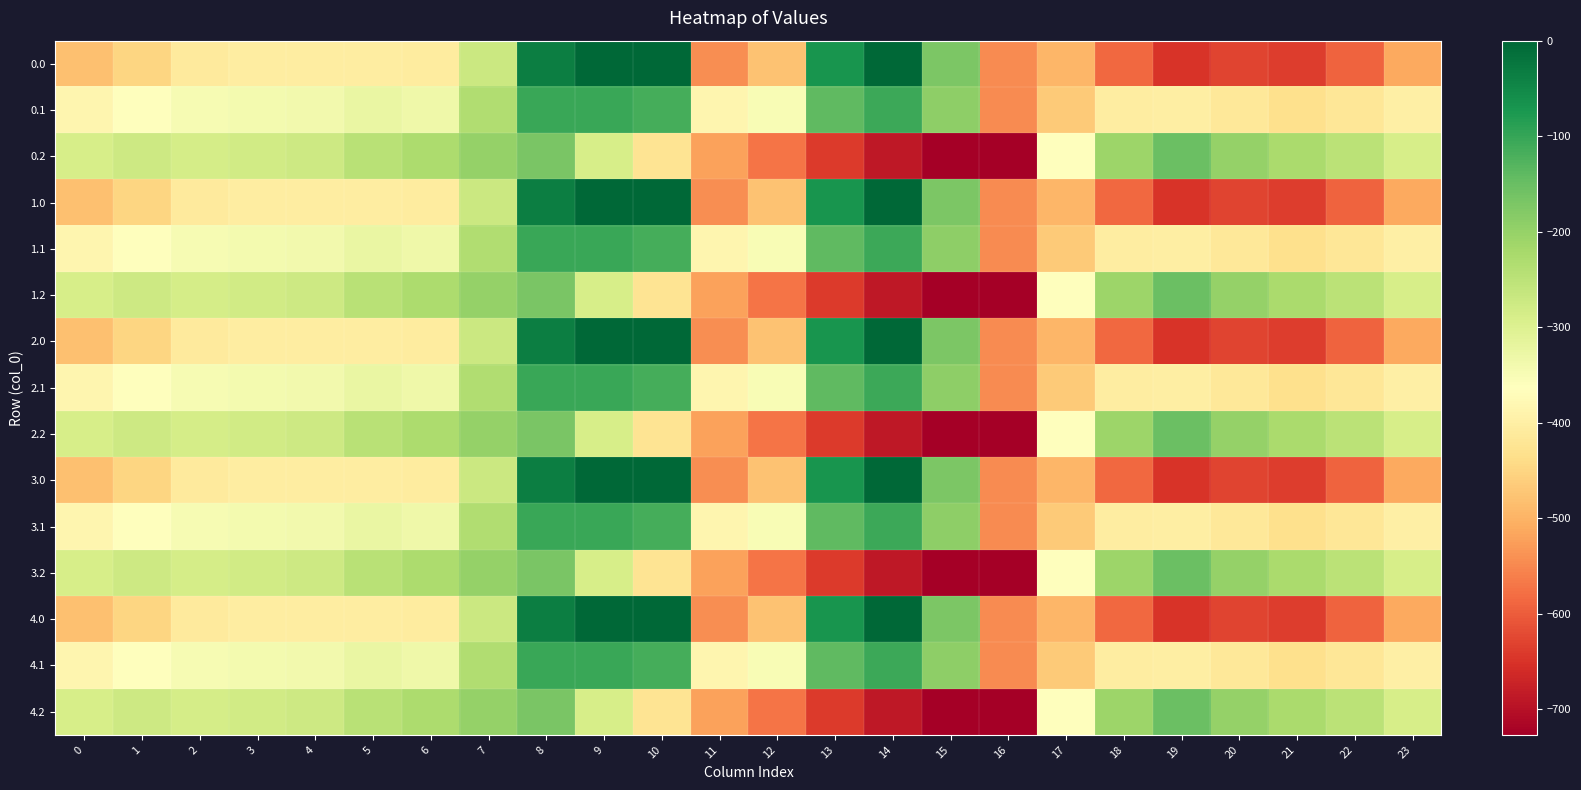

Which has a higher value, 2 or 6?

6